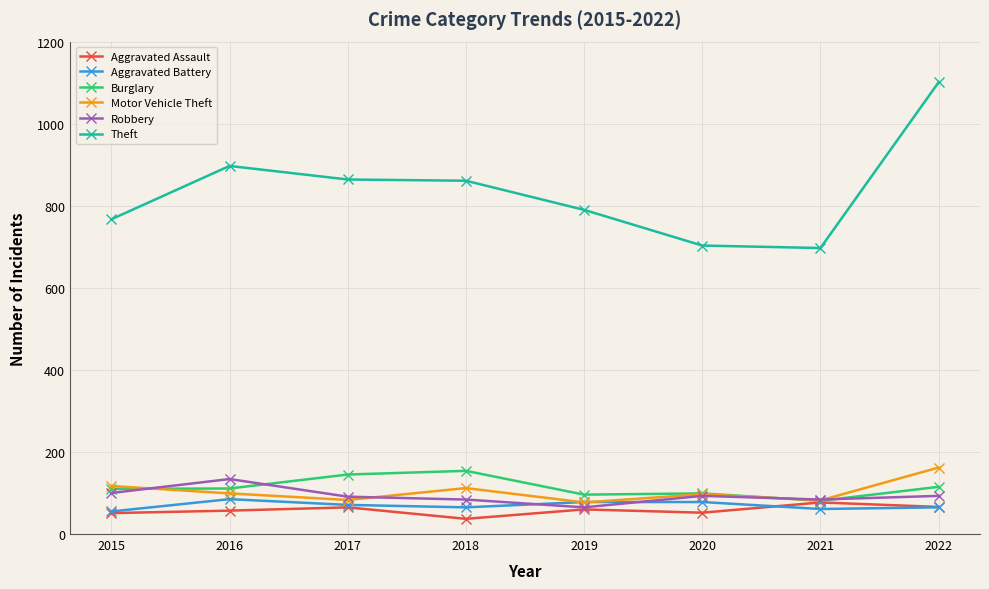

What is the sum of the Burglary values at 2019 and 2016?

207